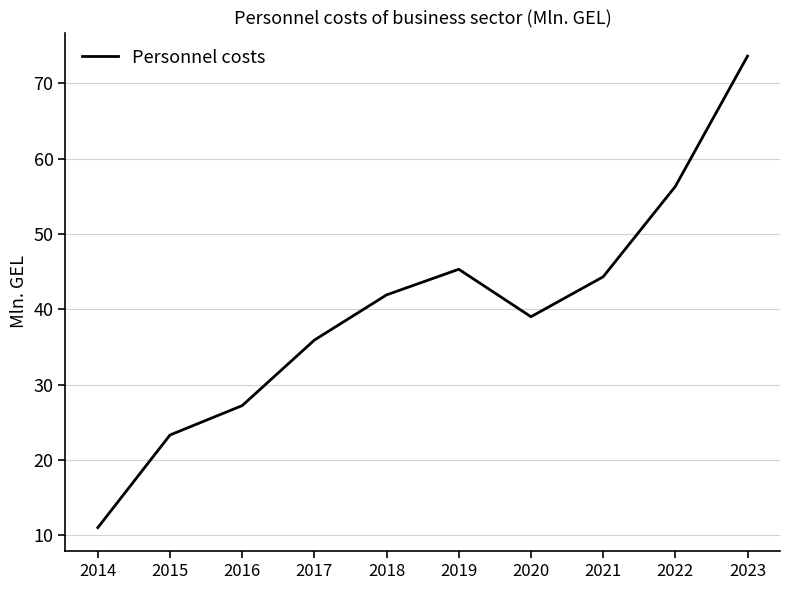

Reading left to right, what are all the values shown in this chart?

2014=11.0	2015=23.3	2016=27.2	2017=35.9	2018=41.9	2019=45.3	2020=39.0	2021=44.3	2022=56.3	2023=73.6